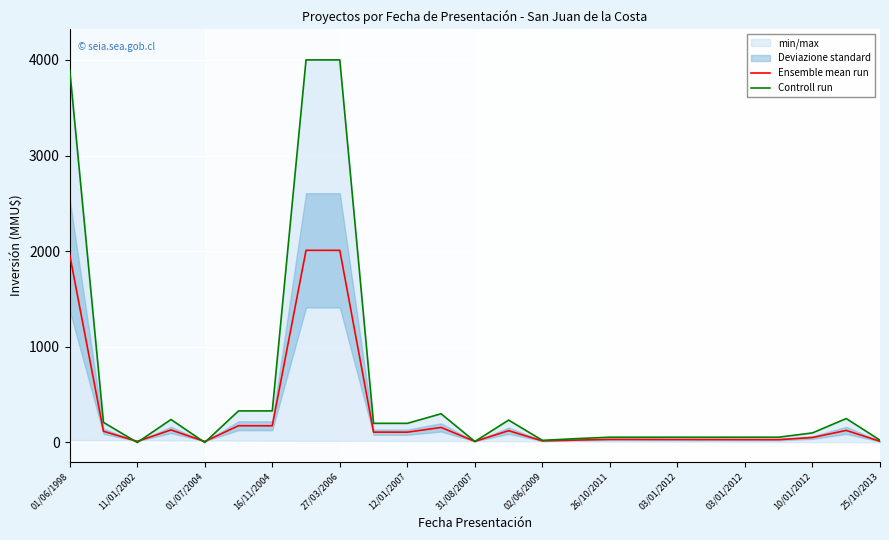

The Ensemble mean run series shows 956.8 at 27/03/2006. True or false?

False